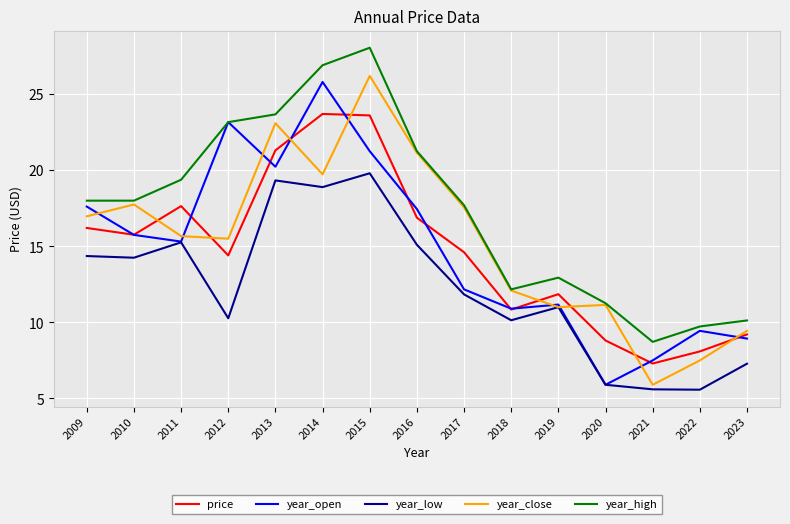

What is the average value of the year_low series?

12.3